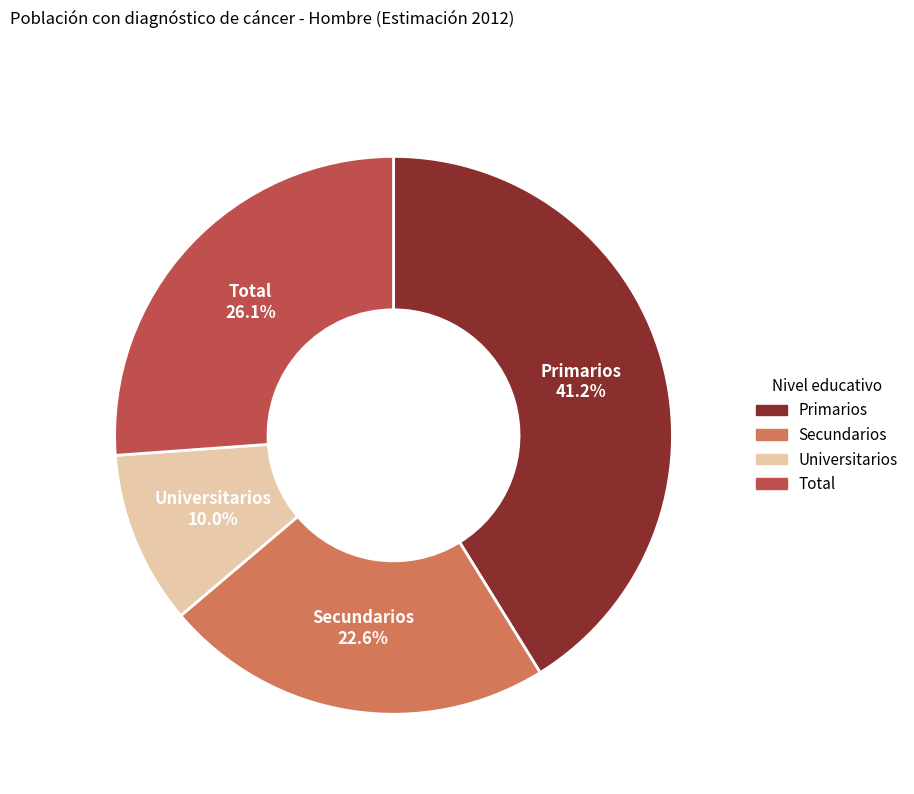

What is the largest slice in the pie chart?

Primarios